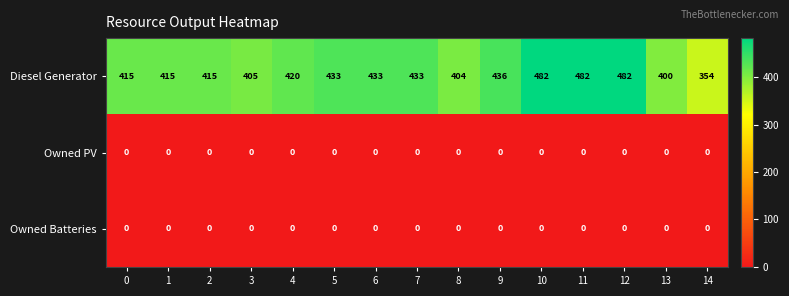

Which series has the largest total across all categories?

Diesel Generator